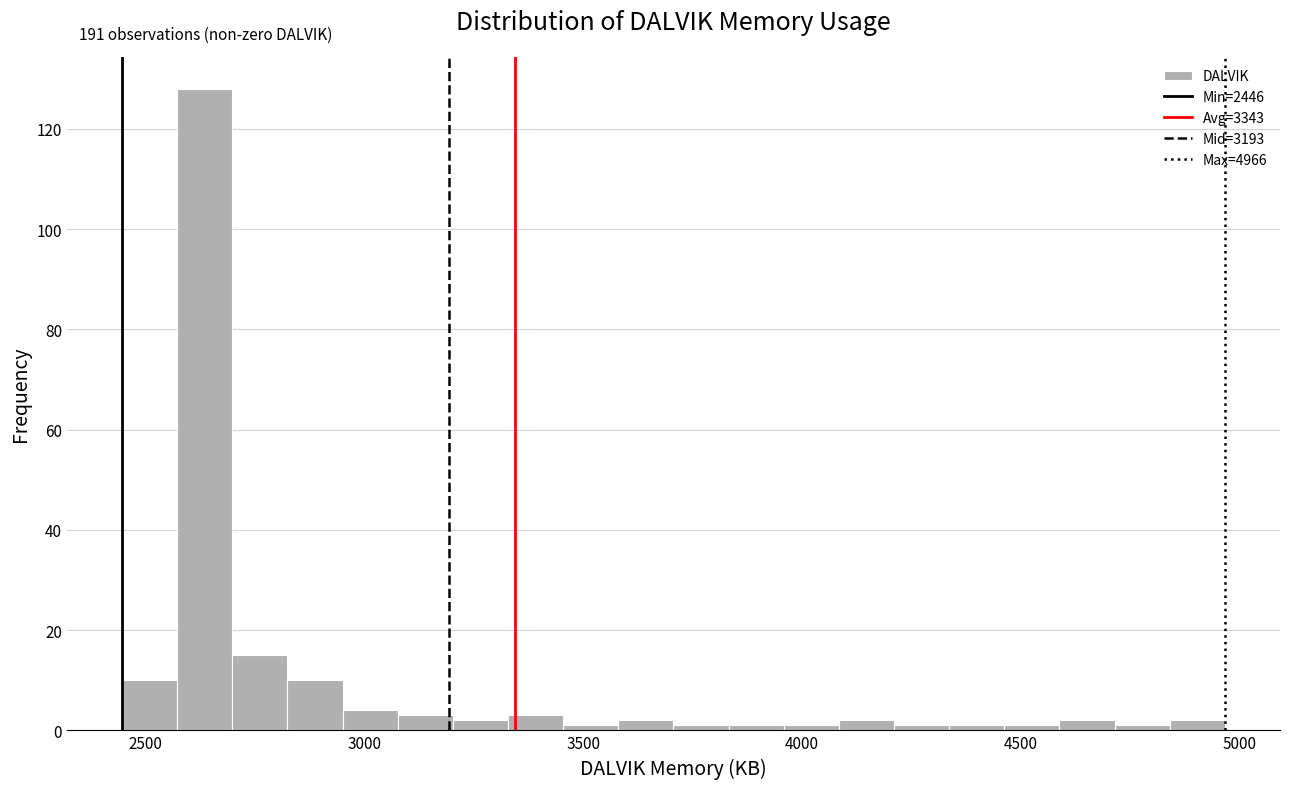

Around what value on the x-axis is the tallest bar? Give the approximate position of its centre, as read against the axis.

2650